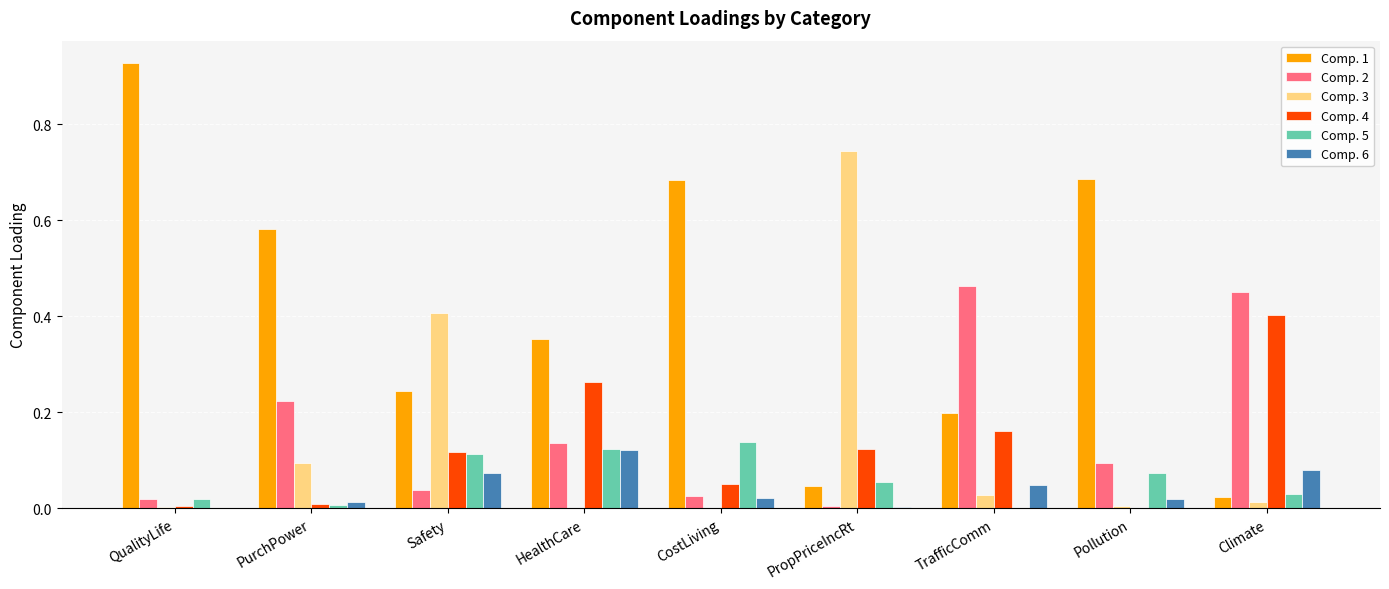

True or false: Comp. 5 has a value of 0.0 at QualityLife.

True